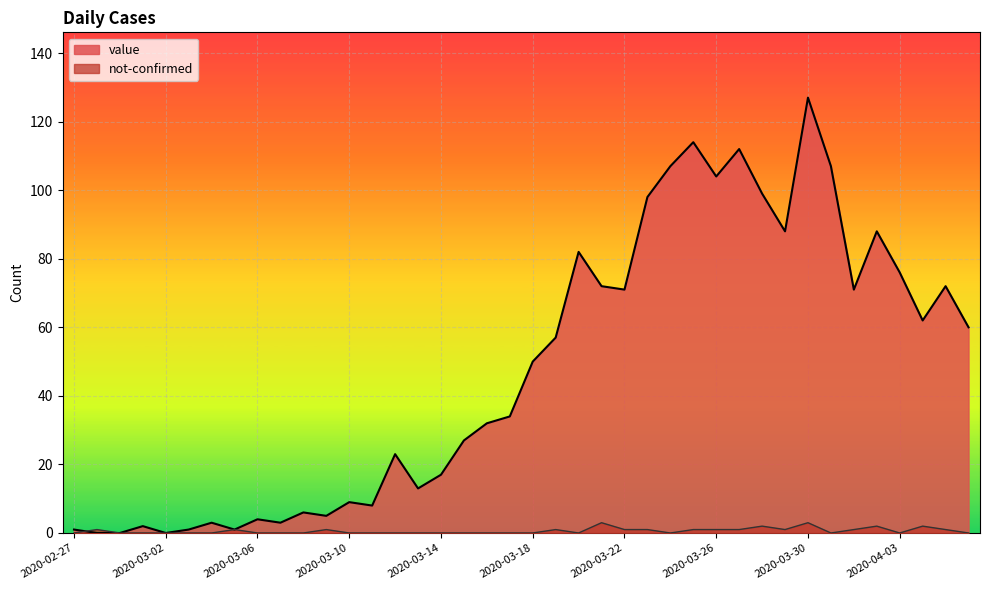

Which series has the largest range (max minus min)?

value